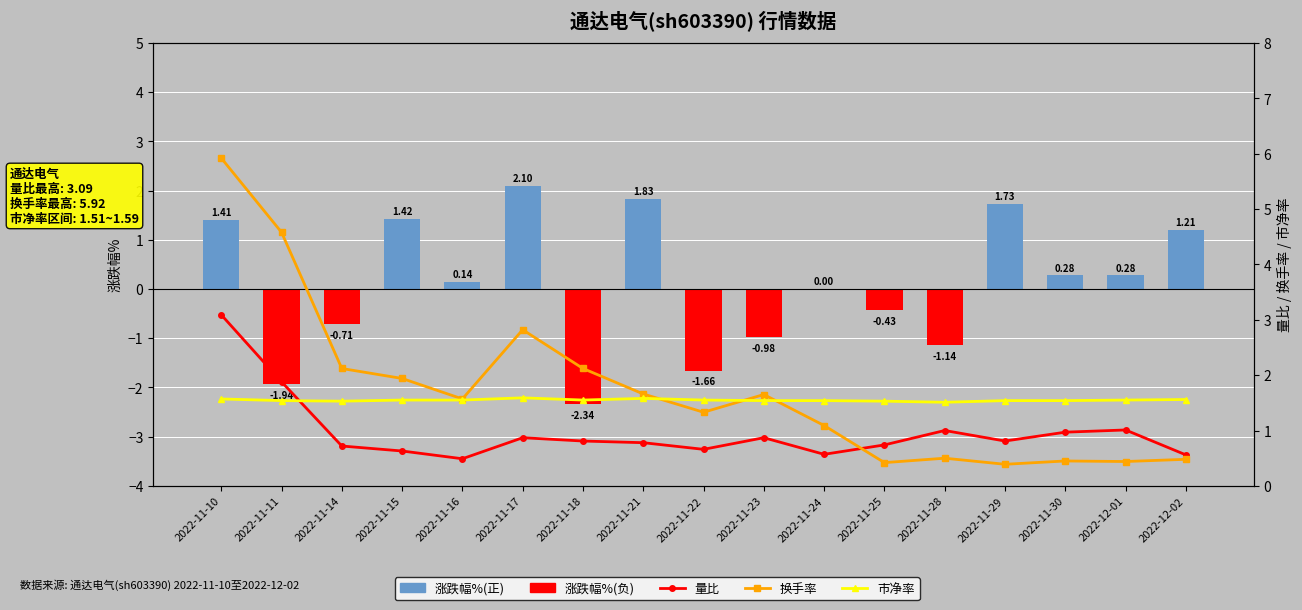

The value of 市净率 at 2022-11-16 is 1.6. True or false?

True